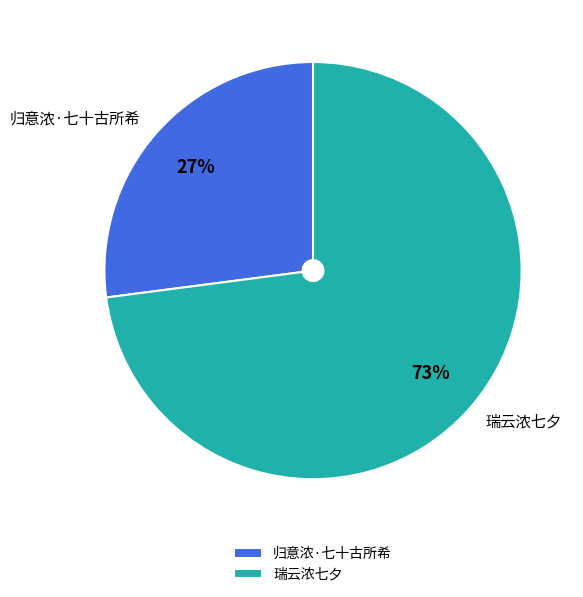

Rank the categories by value from lowest to highest.

归意浓·七十古所希, 瑞云浓七夕